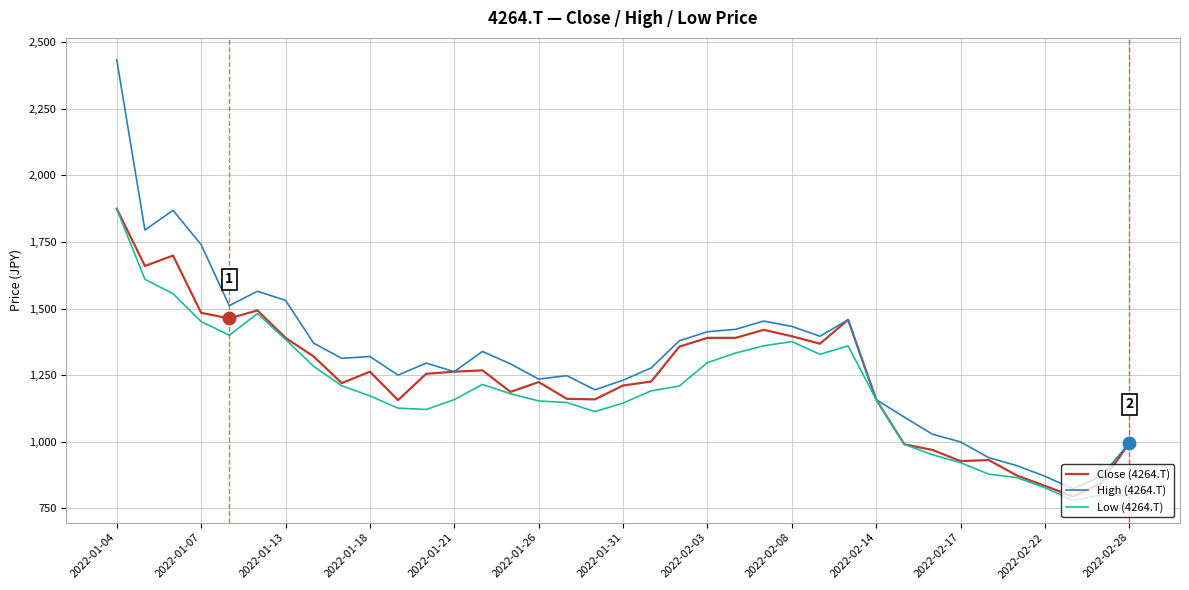

What is the smallest value displayed?

779